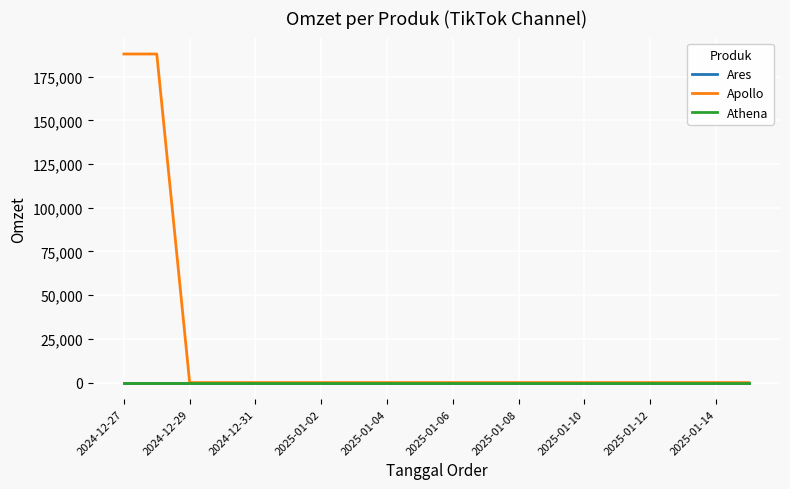

Is this an area chart (filled region under the line)?

No